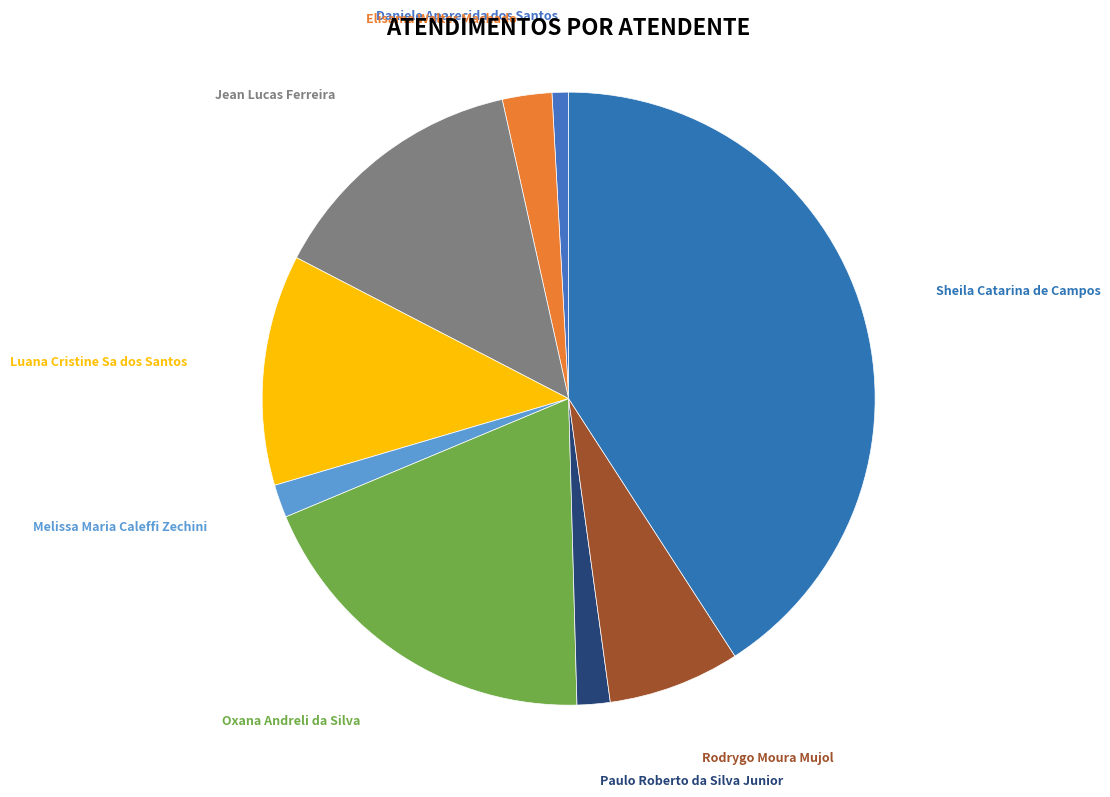

How many segments does this pie chart have?

9